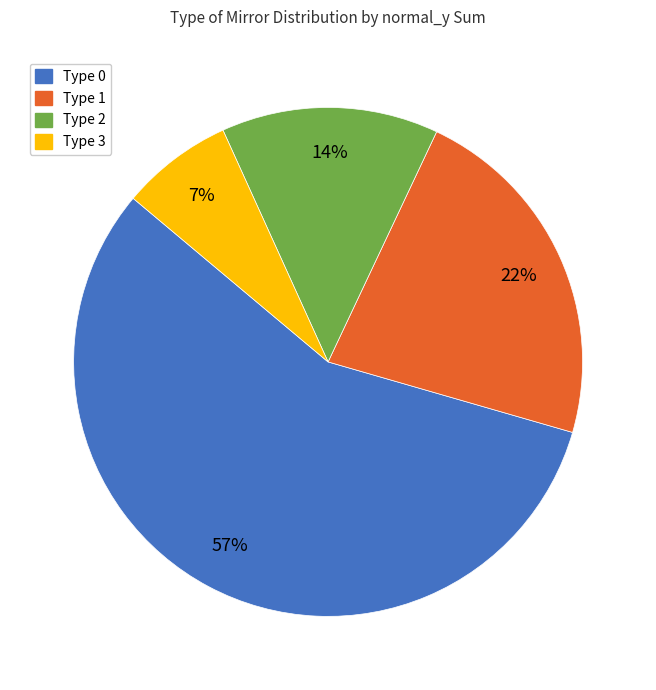

Count the number of slices in the pie.

4